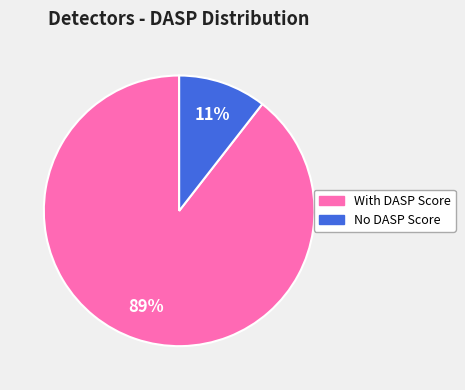

To the nearest percent, what is the average slice percentage?

50%